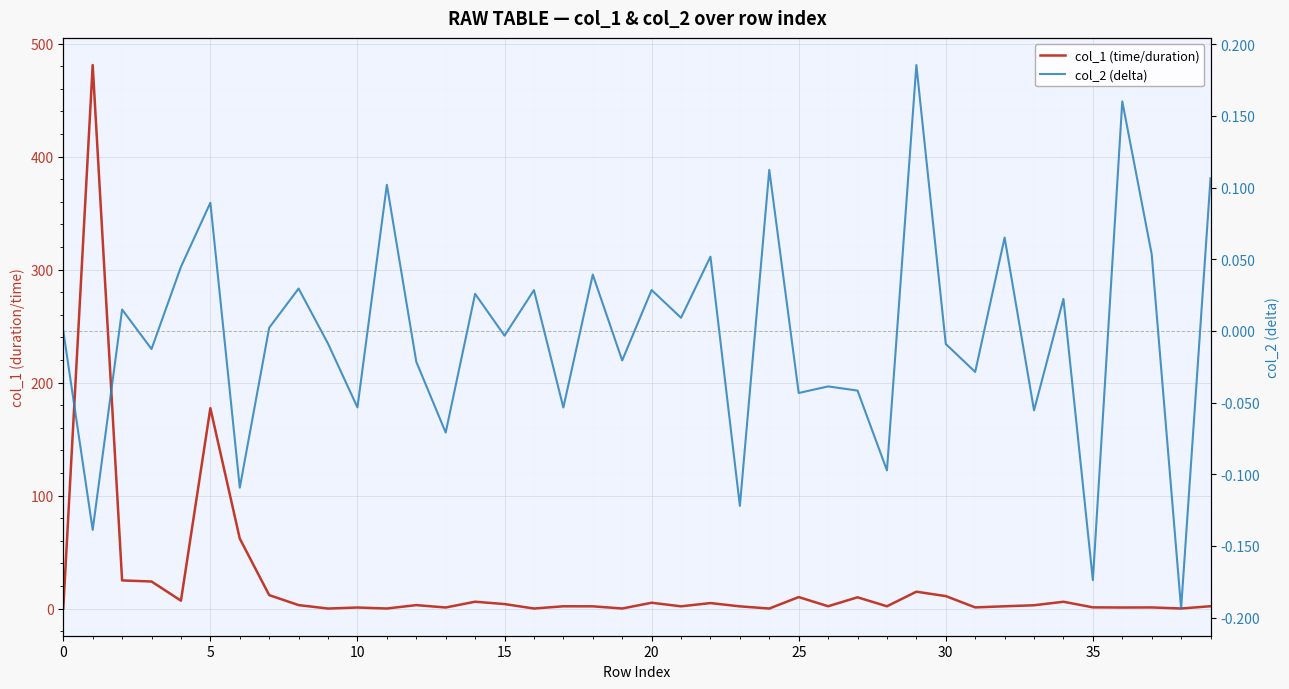

What is the sum of the col_1 (time/duration) values at 29 and 25?

25.0